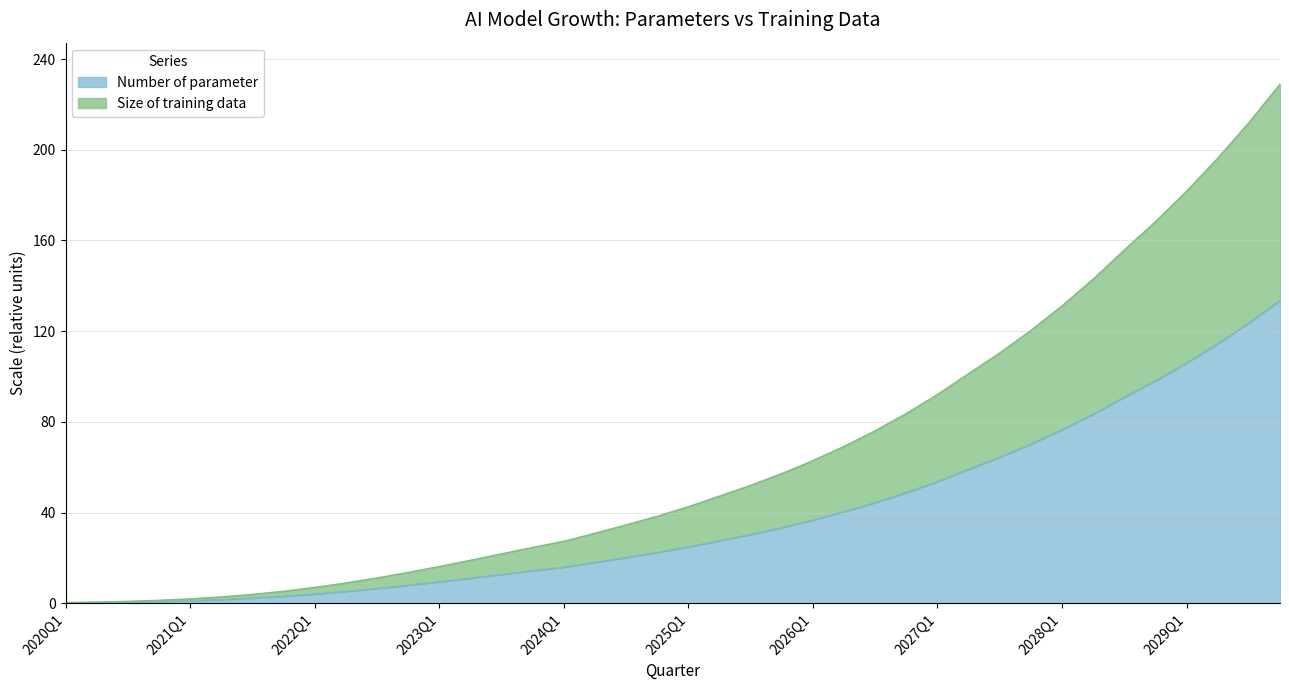

Does the chart have visible grid lines?

Yes